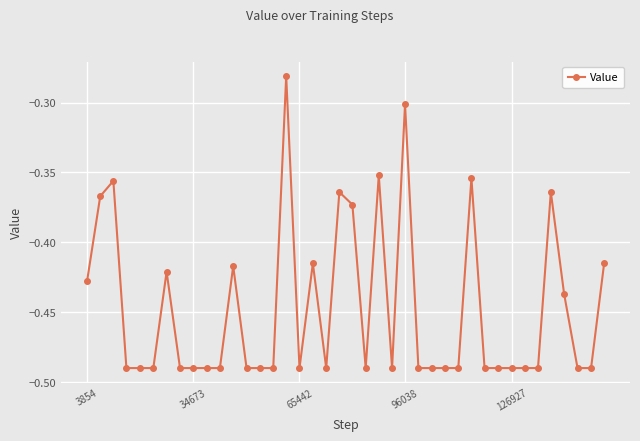

True or false: the data has more than 1 interior local peaks.

True